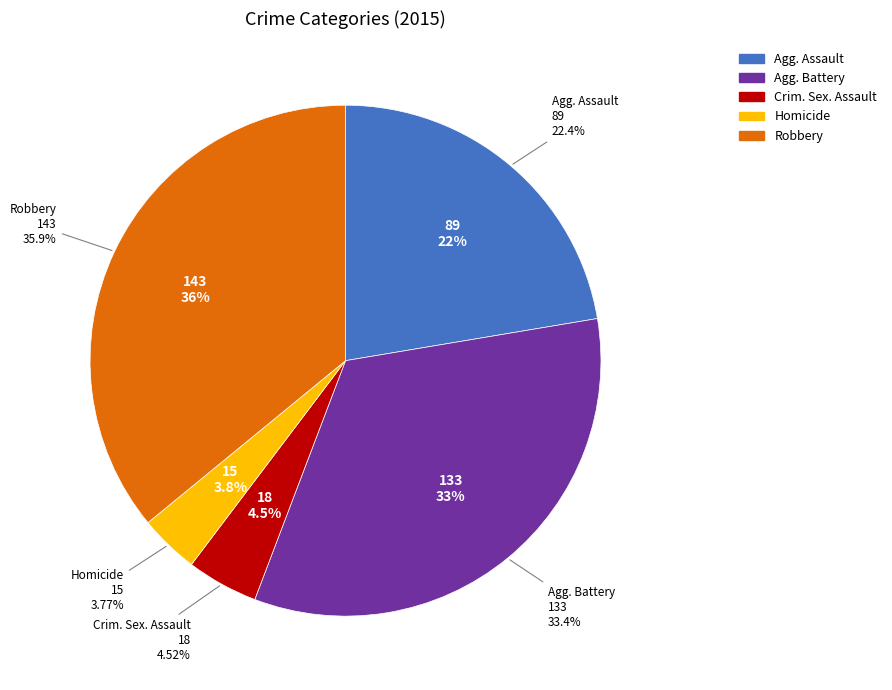

What is the largest slice in the pie chart?

Robbery